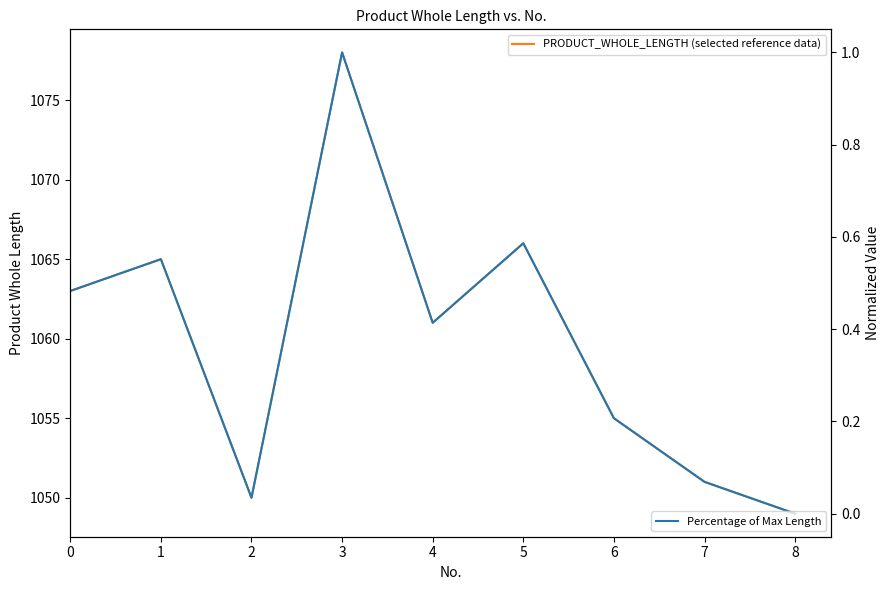

How many lines are shown in the chart?

2